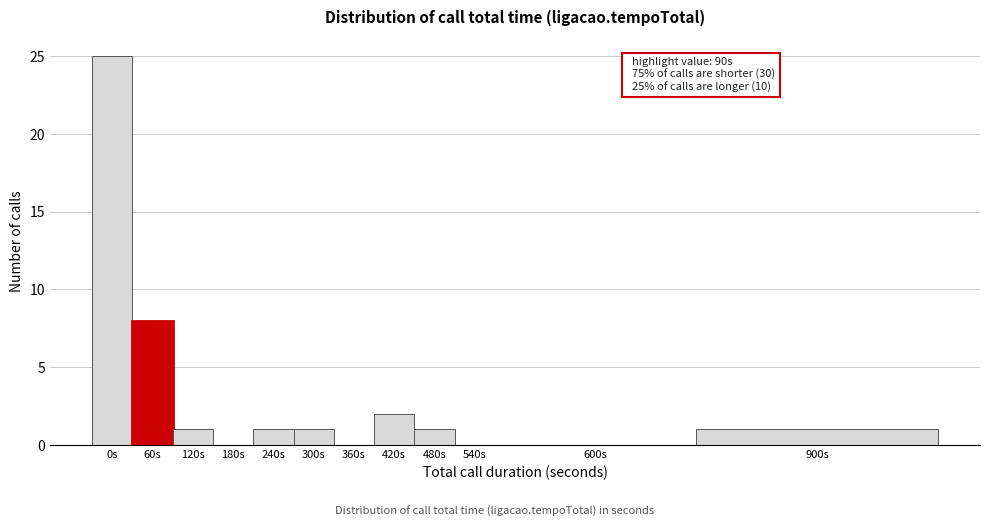

Reading left to right, list all the values displayed in this chart.

0s=25	60s=8	120s=1	180s=0	240s=1	300s=1	360s=0	420s=2	480s=1	540s=0	600s=0	900s=1